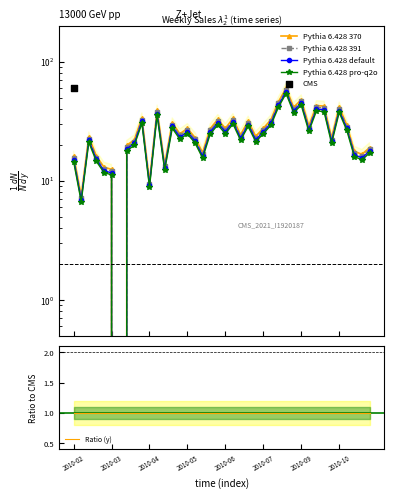

What are all the series names shown in the legend?

Pythia 6.428 370, Pythia 6.428 391, Pythia 6.428 default, Pythia 6.428 pro-q2o, Ratio (y)